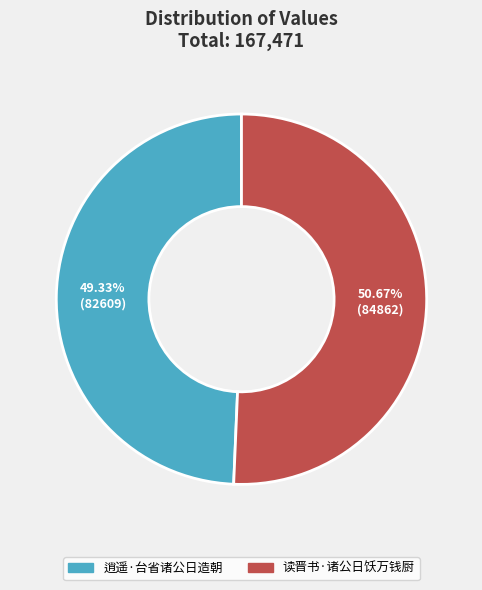

The 逍遥·台省诸公日造朝 slice represents 62% of the pie. True or false?

False